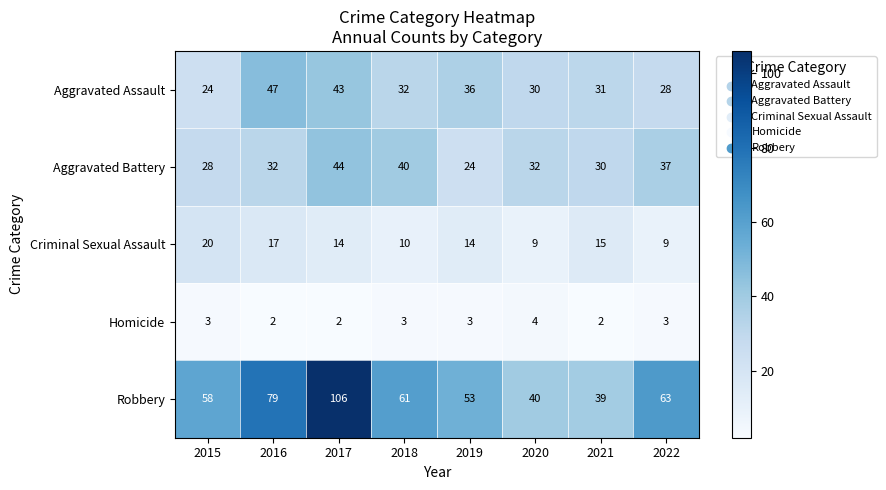

What is the total value across all series at 2017?

209